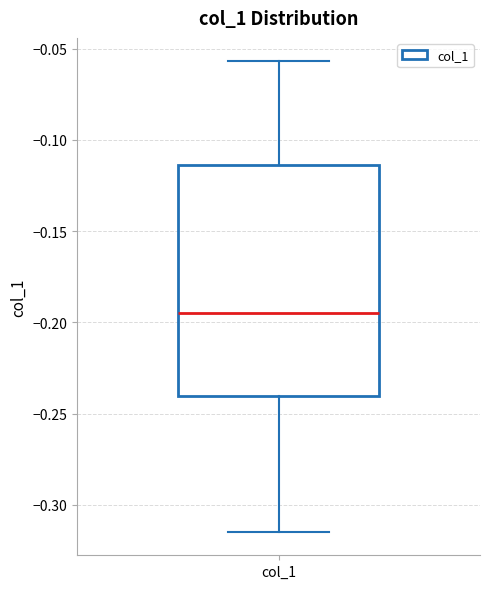

Where is the lower edge of the box for col_1 on the y-axis? The values are not printed on the chart, so give them approximately, as read against the axis.

-0.240